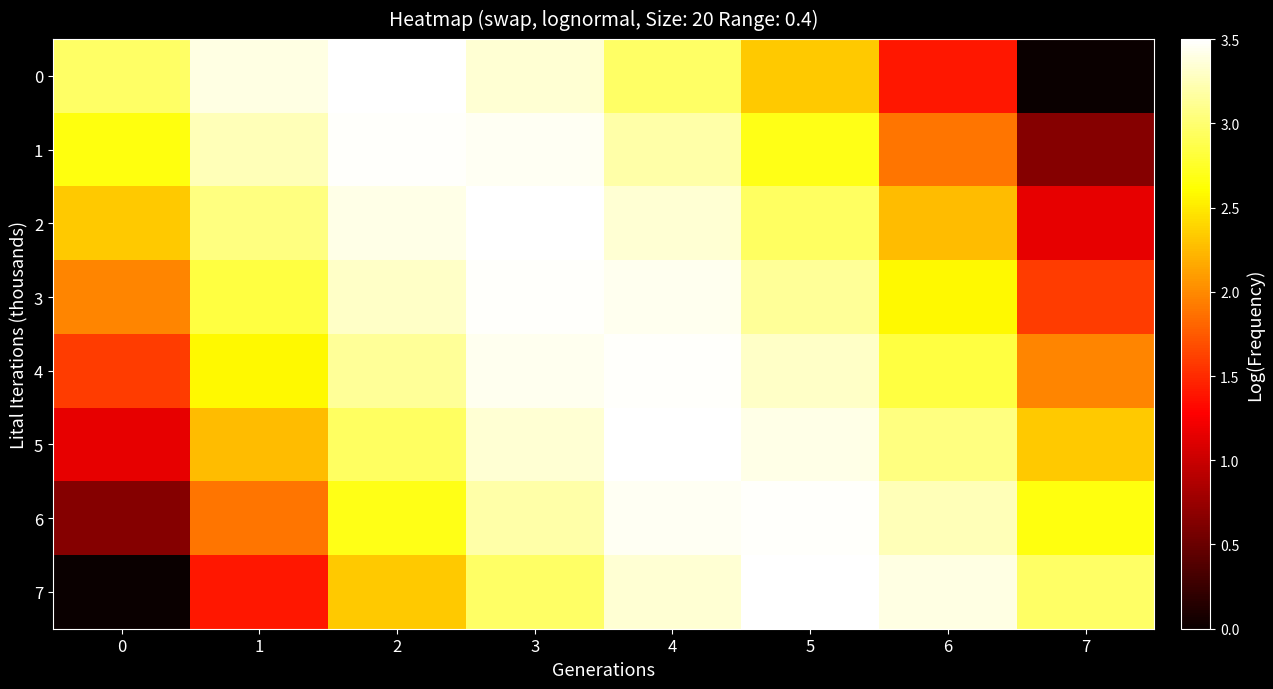

Reading left to right, what are all the values shown in this chart?

0: 0=-1.5	1=-0.6	2=-0.4	3=-0.7	4=-1.5	5=-2.8	6=-4.8	7=-7.7
1: 0=-2.1	1=-0.9	2=-0.4	3=-0.5	4=-1.0	5=-2.1	6=-3.7	7=-6.4
2: 0=-2.8	1=-1.3	2=-0.5	3=-0.4	4=-0.7	5=-1.5	6=-3.0	7=-5.3
3: 0=-3.6	1=-1.8	2=-0.8	3=-0.4	4=-0.5	5=-1.1	6=-2.3	7=-4.4
4: 0=-4.4	1=-2.3	2=-1.1	3=-0.5	4=-0.4	5=-0.8	6=-1.8	7=-3.6
5: 0=-5.3	1=-3.0	2=-1.5	3=-0.7	4=-0.4	5=-0.5	6=-1.3	7=-2.8
6: 0=-6.4	1=-3.7	2=-2.1	3=-1.0	4=-0.5	5=-0.4	6=-0.9	7=-2.1
7: 0=-7.7	1=-4.8	2=-2.8	3=-1.5	4=-0.7	5=-0.4	6=-0.6	7=-1.5